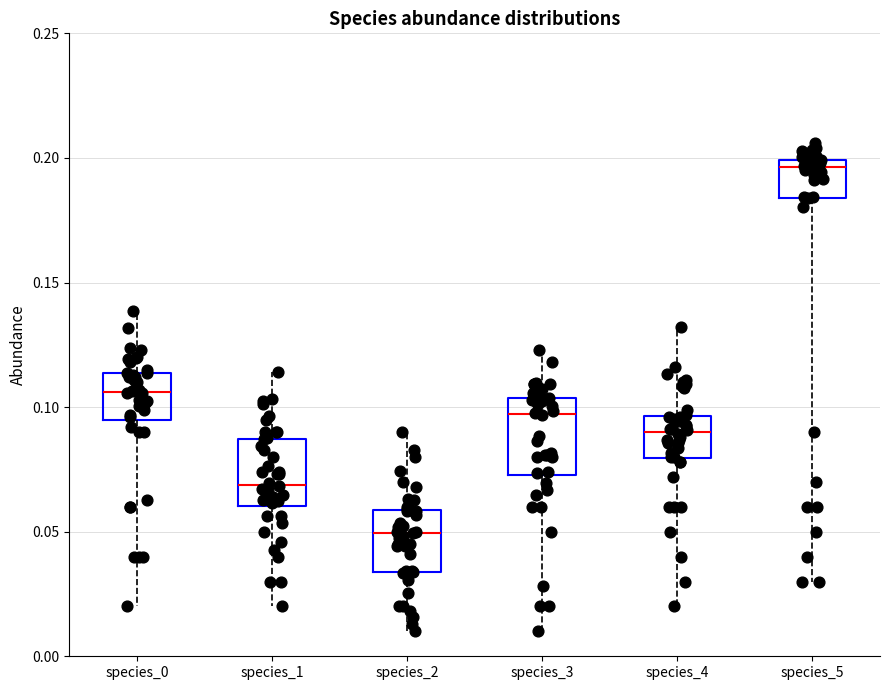

Reading left to right, read every box against the y-axis: the position of its median line, the range the box covers, and the ends of its whiskers. The values are not printed on the chart, so give them approximately, as read against the axis.

species_0: median 0.105, box 0.095 to 0.115, whiskers 0.020 to 0.140
species_1: median 0.070, box 0.060 to 0.085, whiskers 0.020 to 0.115
species_2: median 0.050, box 0.035 to 0.060, whiskers 0.010 to 0.090
species_3: median 0.095, box 0.075 to 0.105, whiskers 0.010 to 0.125
species_4: median 0.090, box 0.080 to 0.095, whiskers 0.020 to 0.130
species_5: median 0.195, box 0.185 to 0.200, whiskers 0.030 to 0.205